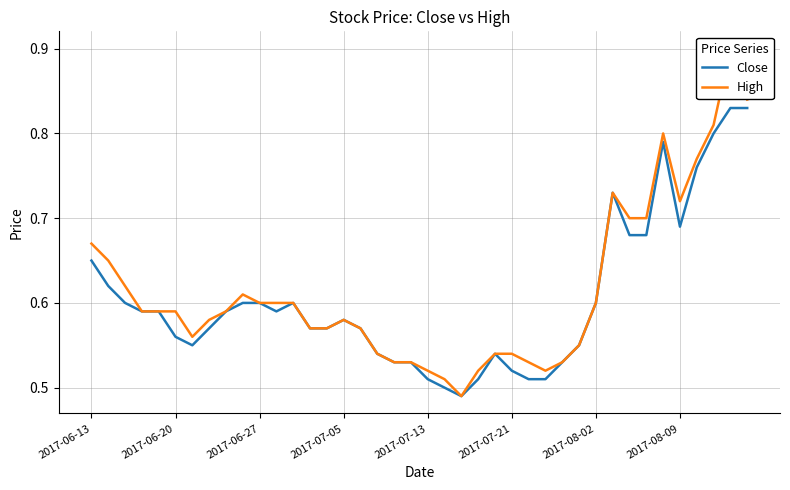

Reading left to right, extract all data points from this chart.

Close: 0.7	0.6	0.6	0.6	0.6	0.6	0.6	0.6	0.6	0.6	0.6	0.6	0.6	0.6	0.6	0.6	0.6	0.5	0.5	0.5	0.5	0.5	0.5	0.5	0.5	0.5	0.5	0.5	0.5	0.6	0.6	0.7	0.7	0.7	0.8	0.7	0.8	0.8	0.8	0.8
High: 0.7	0.7	0.6	0.6	0.6	0.6	0.6	0.6	0.6	0.6	0.6	0.6	0.6	0.6	0.6	0.6	0.6	0.5	0.5	0.5	0.5	0.5	0.5	0.5	0.5	0.5	0.5	0.5	0.5	0.6	0.6	0.7	0.7	0.7	0.8	0.7	0.8	0.8	0.9	0.8